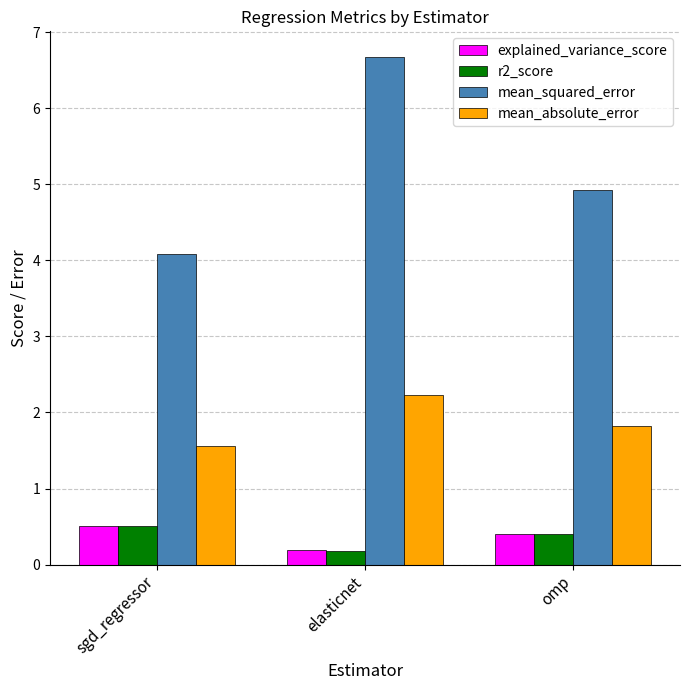

What is the approximate value of mean_absolute_error at elasticnet?

2.2